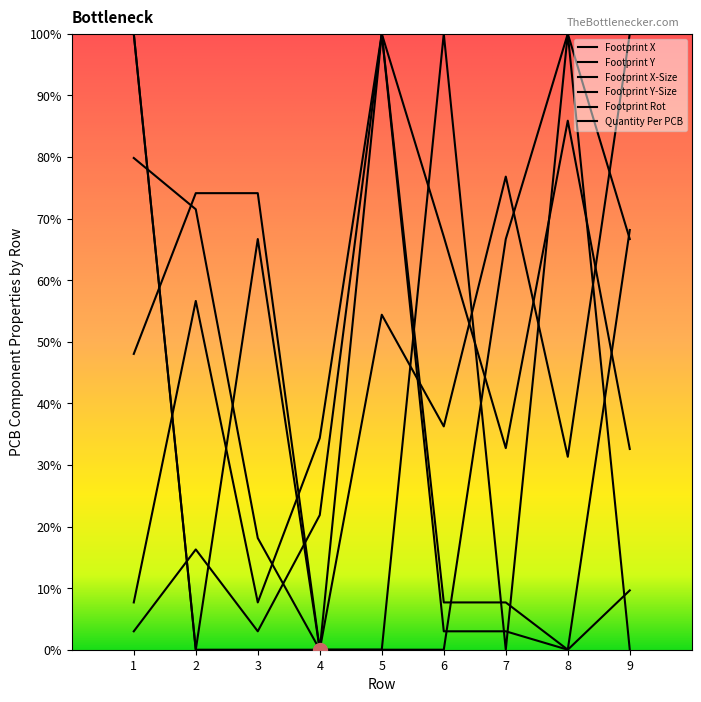

What value does the Footprint X-Size series have at 6?

7.7